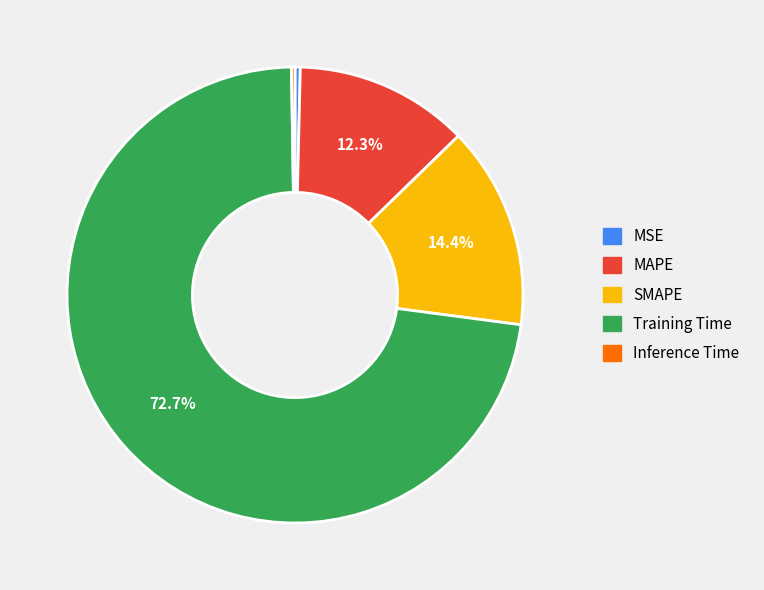

Which slice is the largest?

Training Time